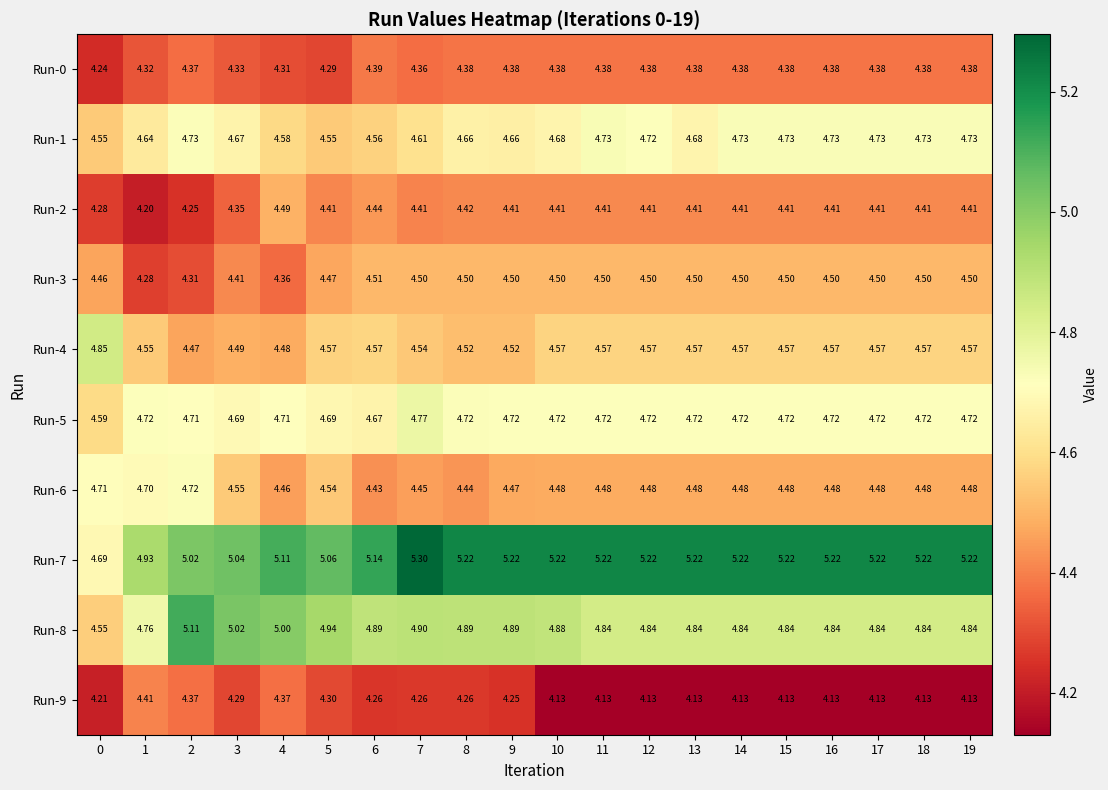

What is the spread (max minus min) of values at 2?

0.9